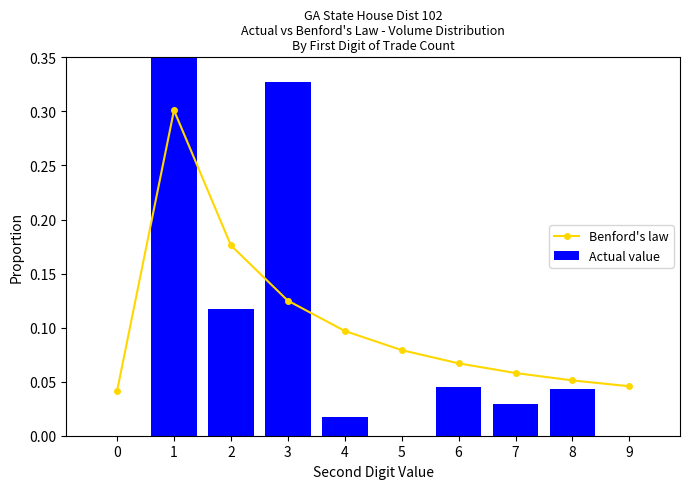

Reading left to right, extract all data points from this chart.

Benford's law: 0=0.0	1=0.3	2=0.2	3=0.1	4=0.1	5=0.1	6=0.1	7=0.1	8=0.1	9=0.0
Actual value: 0=0.0	1=0.4	2=0.1	3=0.3	4=0.0	5=0.0	6=0.0	7=0.0	8=0.0	9=0.0